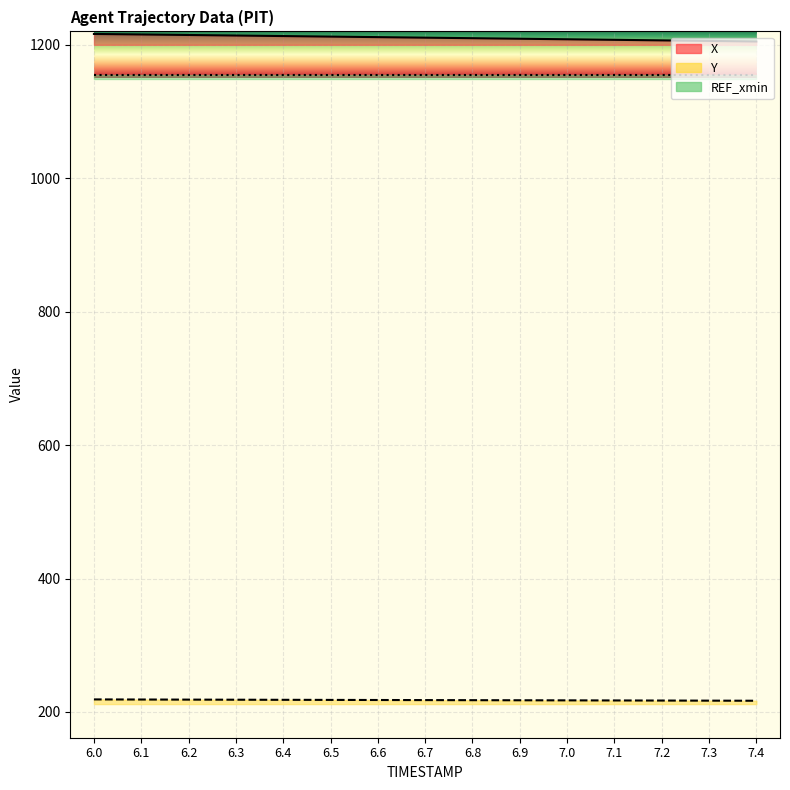

Which category has the highest value in the X series?

6.0